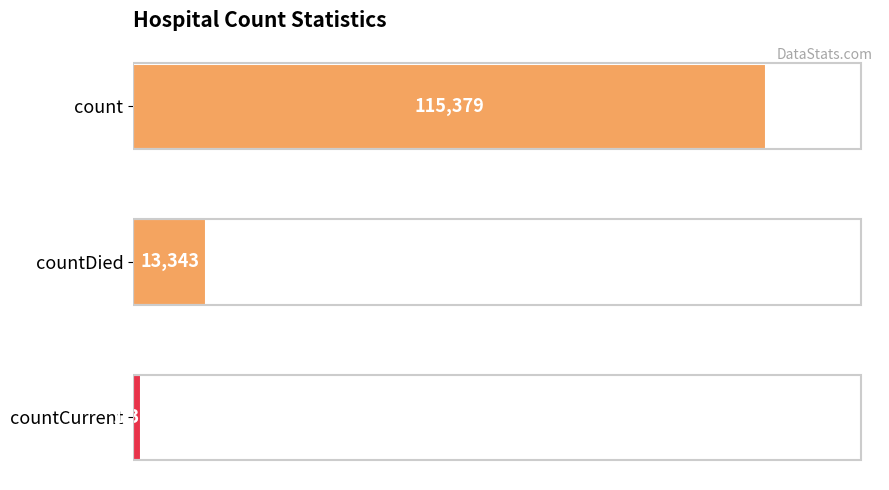

What is the difference between the values at countDied and countCurrent?

11960